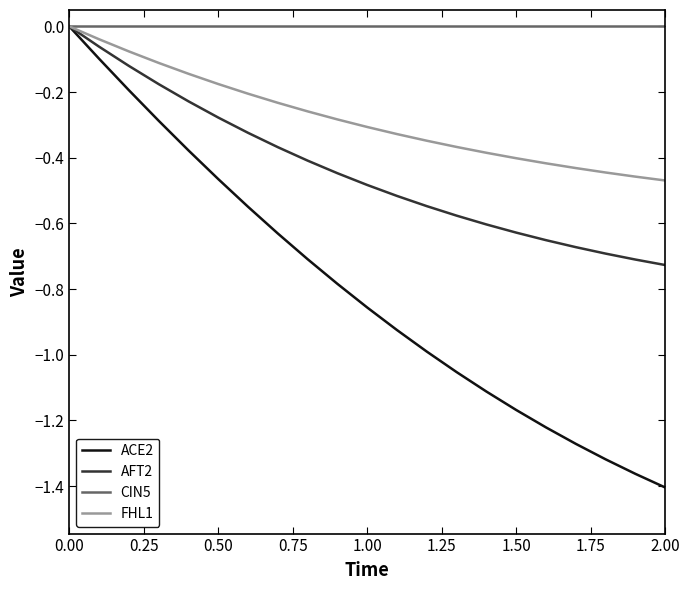

What are all the series names shown in the legend?

ACE2, AFT2, CIN5, FHL1